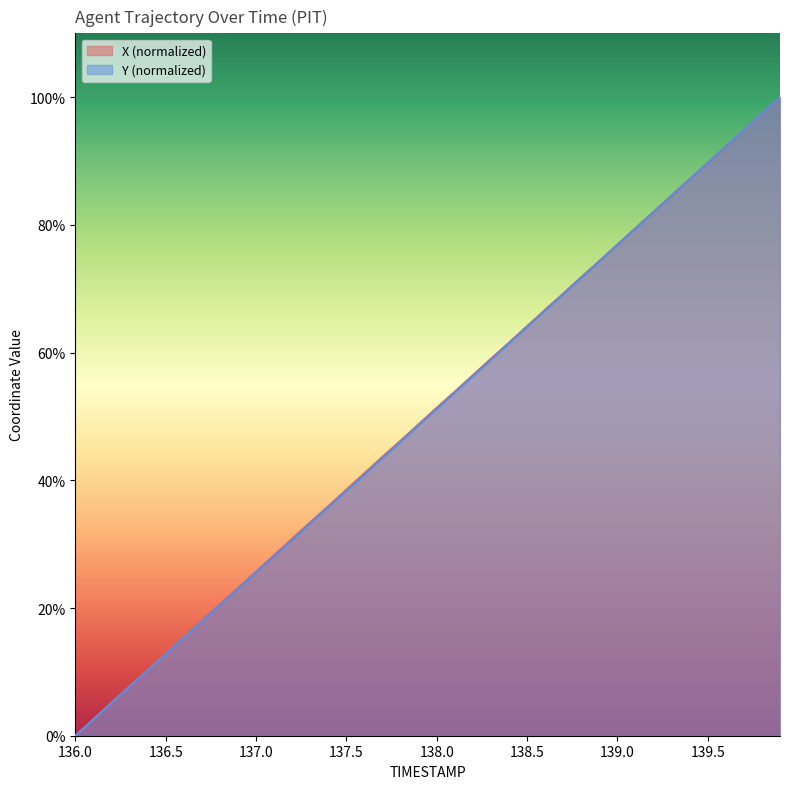

What is the difference between the Y values at 137.4 and 136.6?

20.4